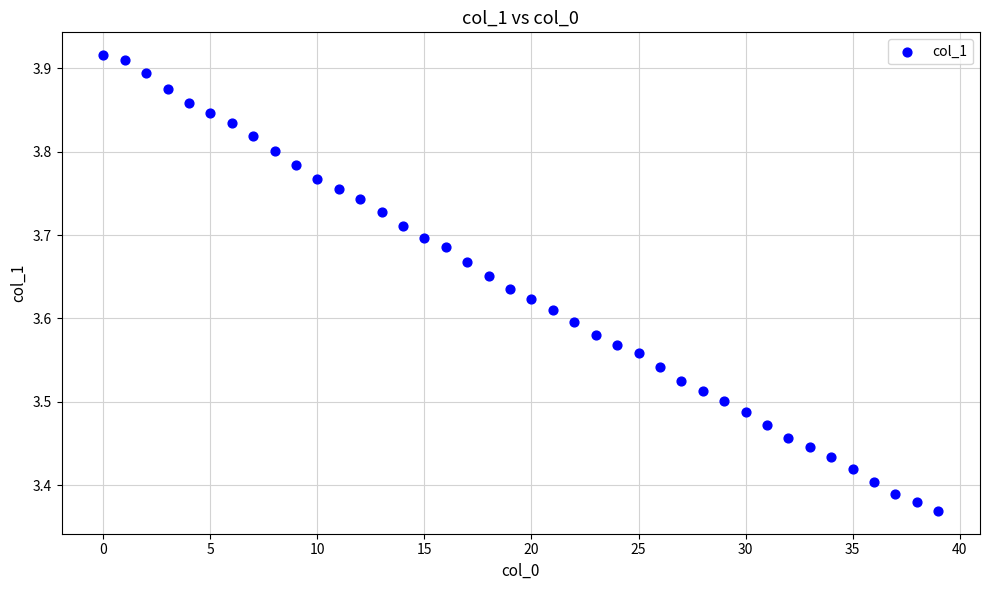

What is the range of Y values (max minus min)?

0.5